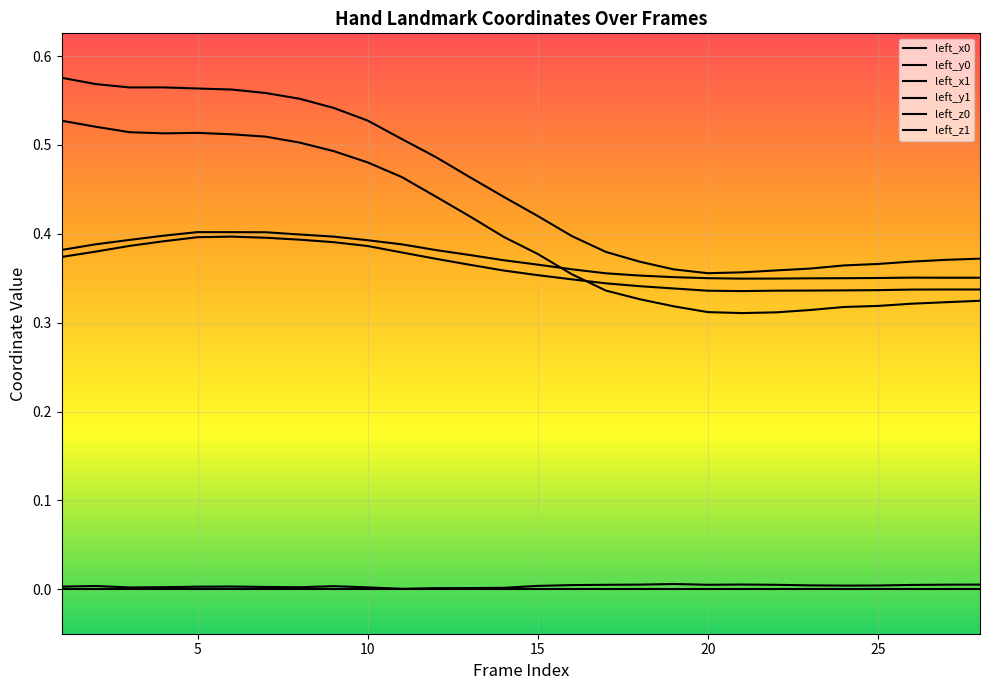

At which category does left_x0 reach its first local valley?

20